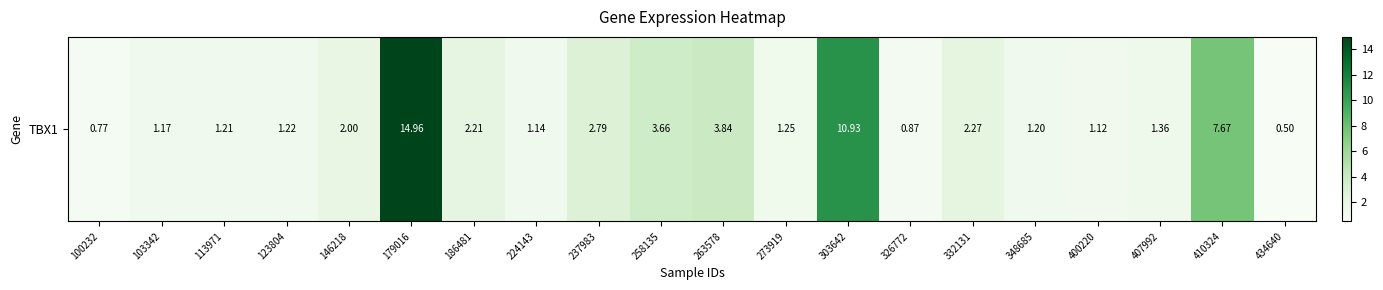

Rank the categories by value from lowest to highest.

434640, 100232, 326772, 400220, 224143, 103342, 348685, 113971, 123804, 273919, 407992, 146218, 186481, 332131, 237983, 258135, 263578, 410324, 303642, 179016